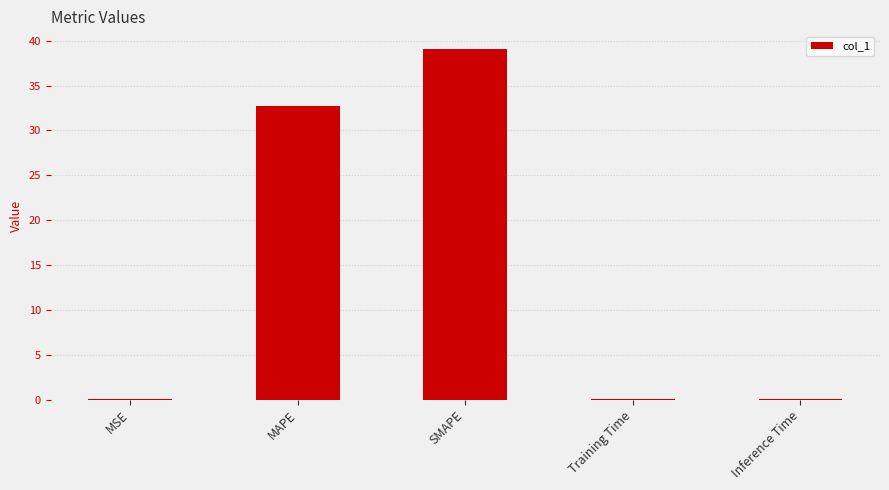

Which label corresponds to the largest value in the chart?

SMAPE